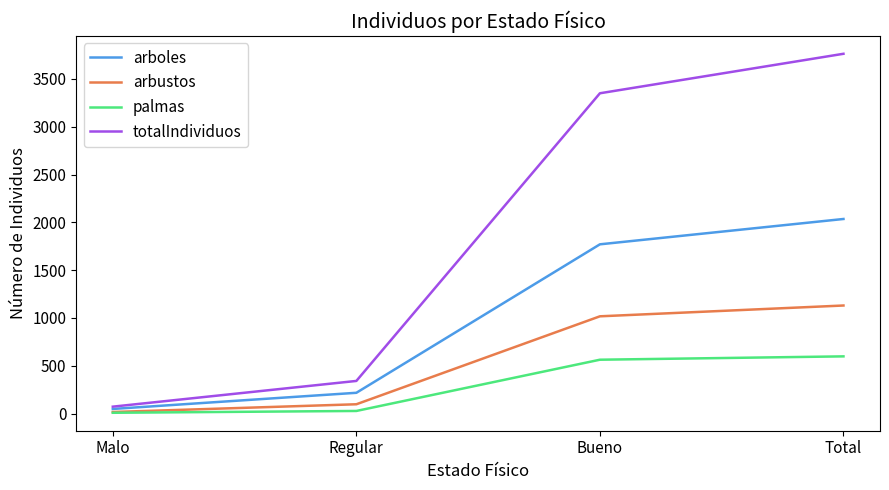

Reading left to right, list all the values displayed in this chart.

arboles: 48	217	1770	2035
arbustos: 16	97	1017	1130
palmas: 8	27	563	598
totalIndividuos: 72	341	3350	3763